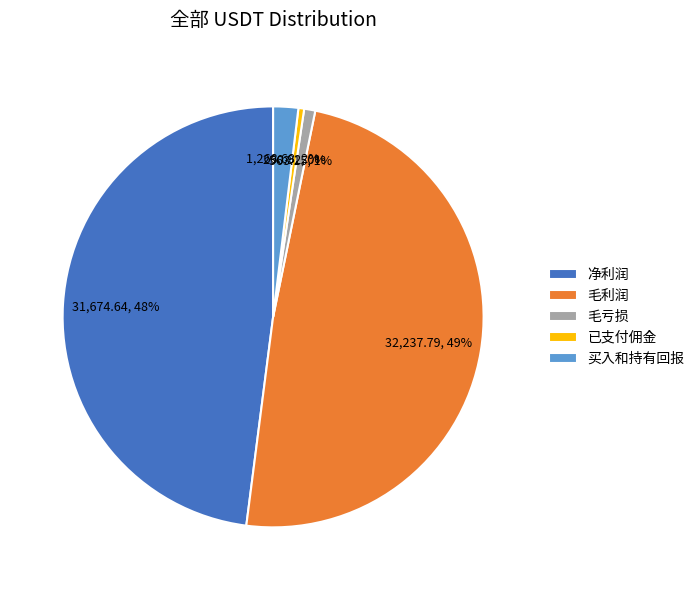

Is there a majority slice in this chart?

No